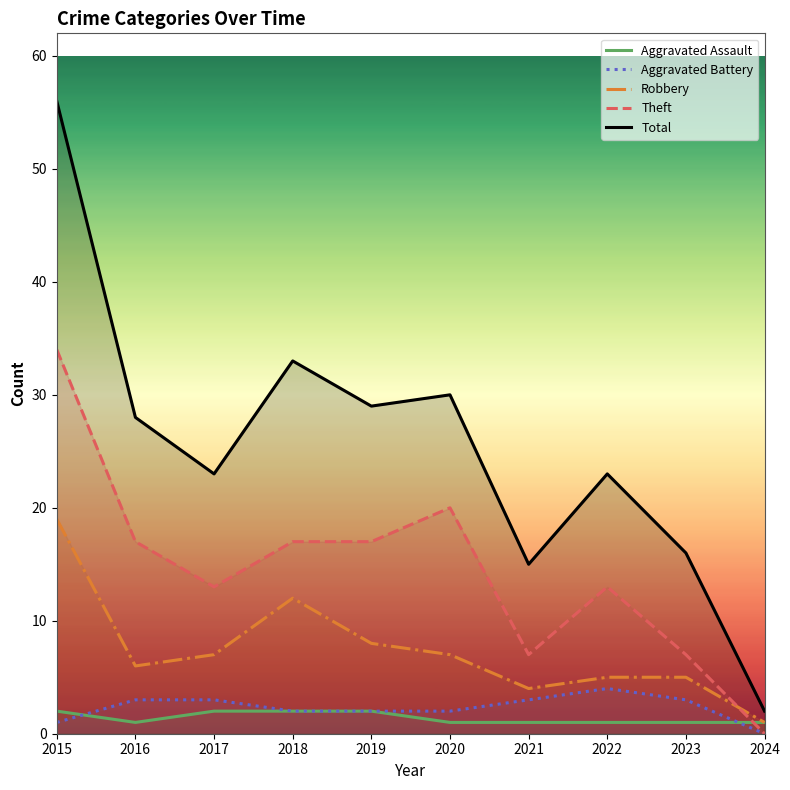

Count the number of categories in the chart.

10